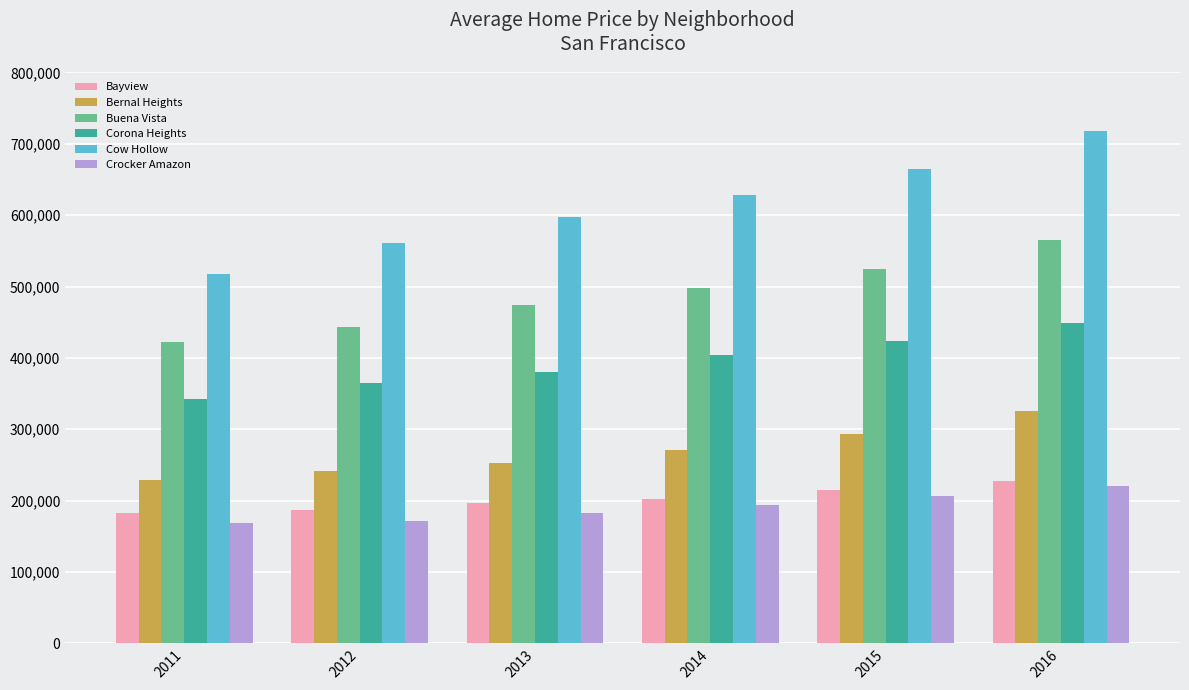

What is the total value across all series at 2014?

2193936.5